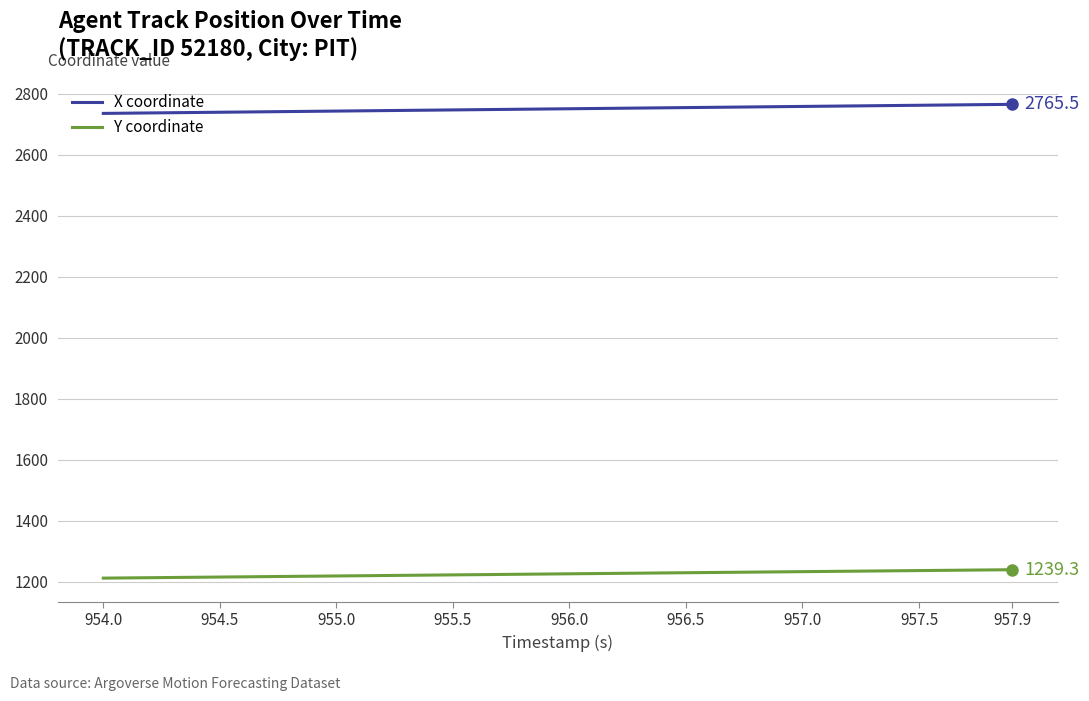

True or false: X coordinate and Y coordinate cross at least once.

False